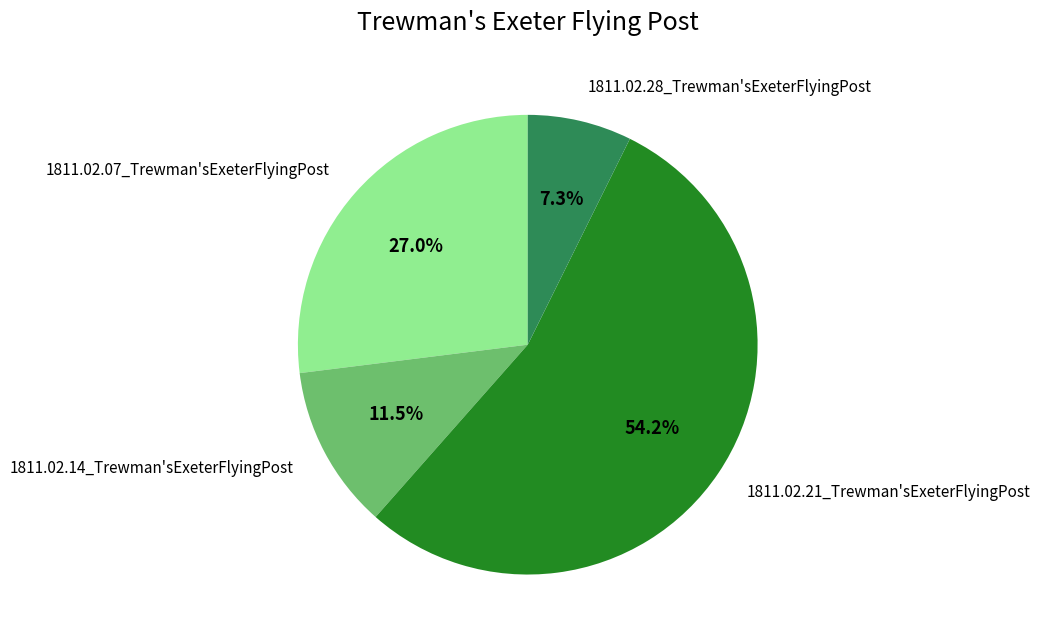

Is 1811.02.28_Trewman'sExeterFlyingPost the majority of the pie?

No